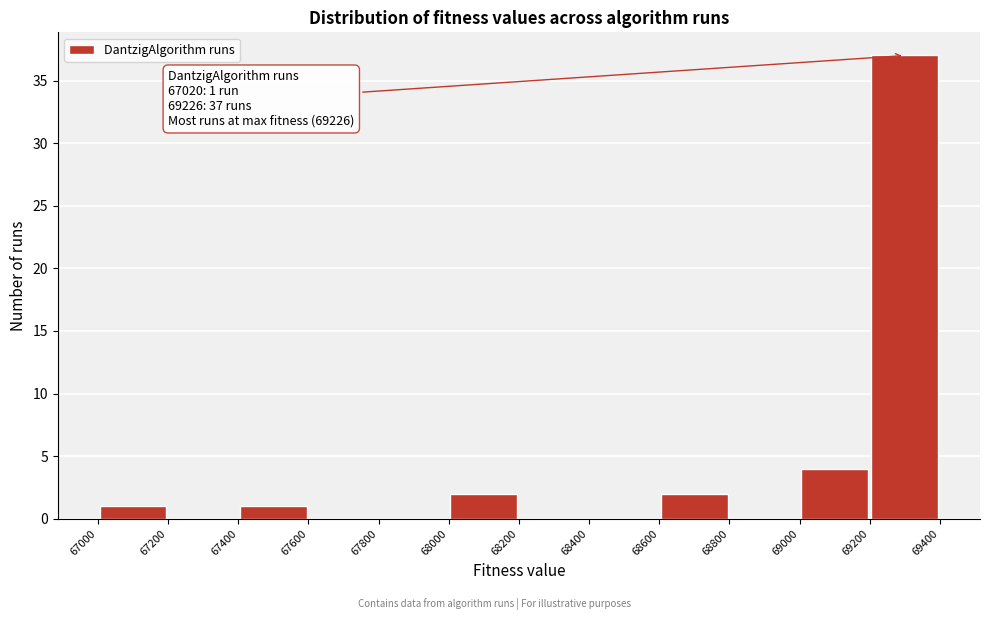

Which range on the x-axis has the tallest bar?

69200 to 69400